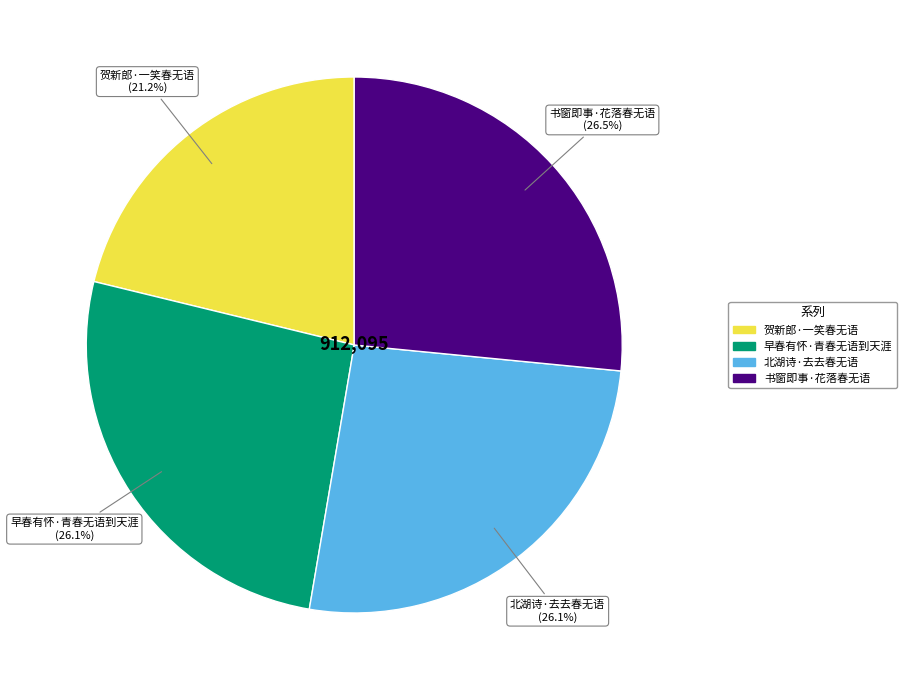

Is it true that 北湖诗·去去春无语 is 36% of the pie?

False